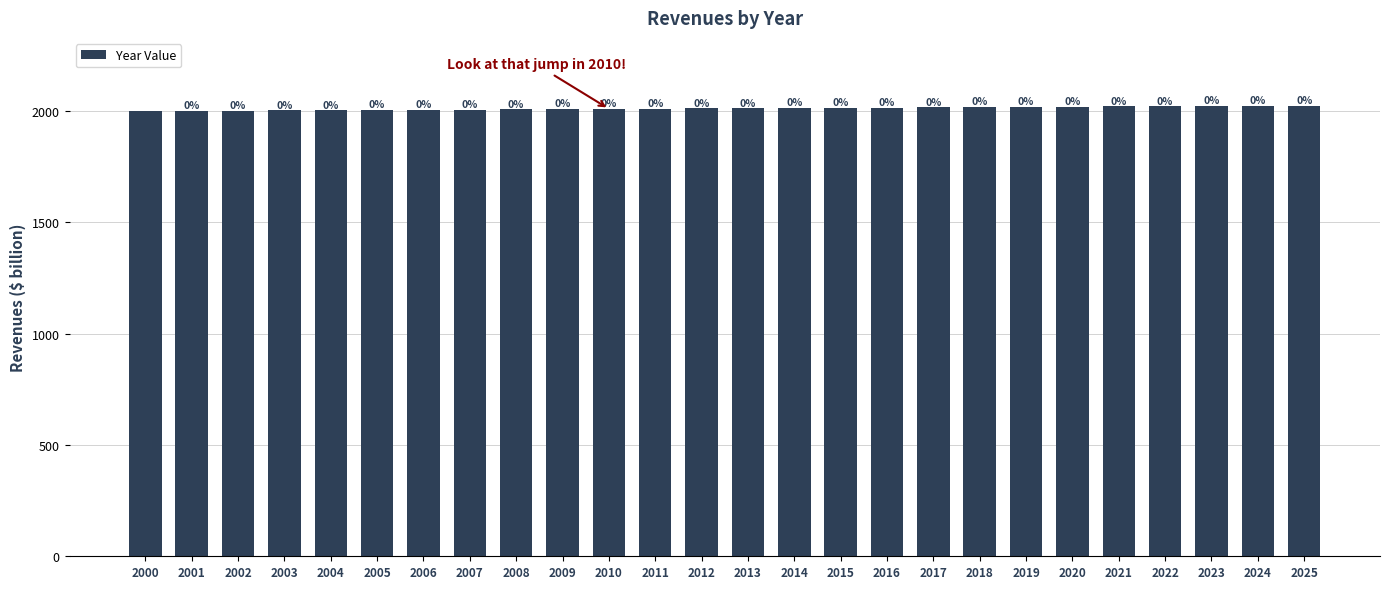

The chart shows a value of 3147 at 2019. True or false?

False